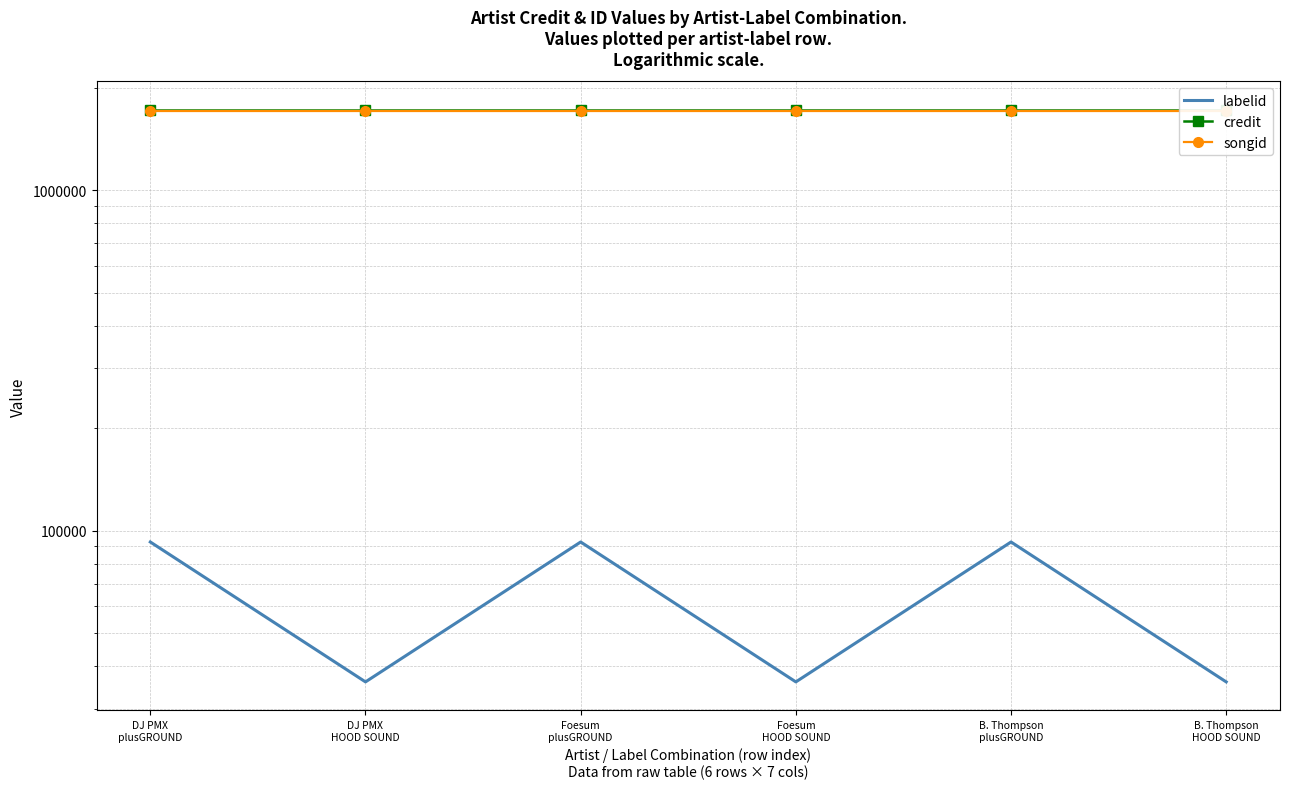

What is the sum of all songid values?

10237506